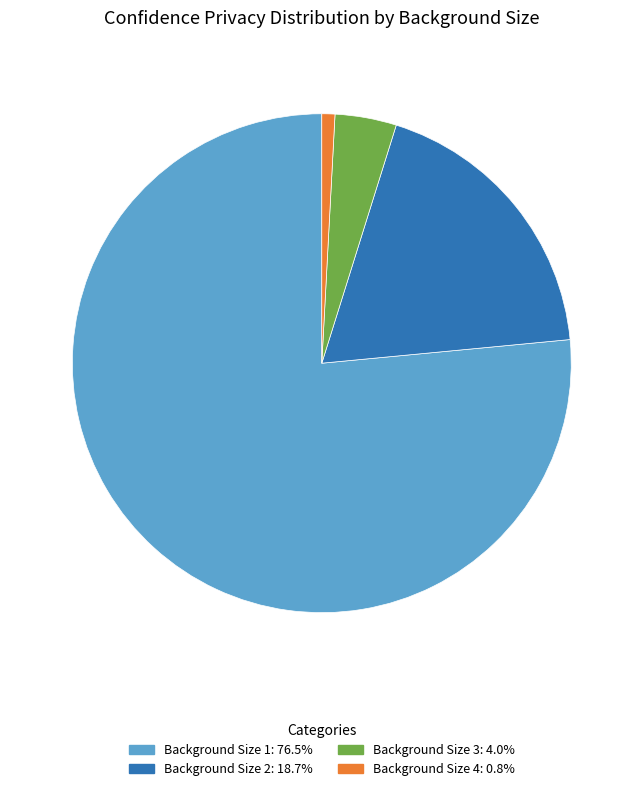

Between Background Size 4 and Background Size 1, which is larger?

Background Size 1